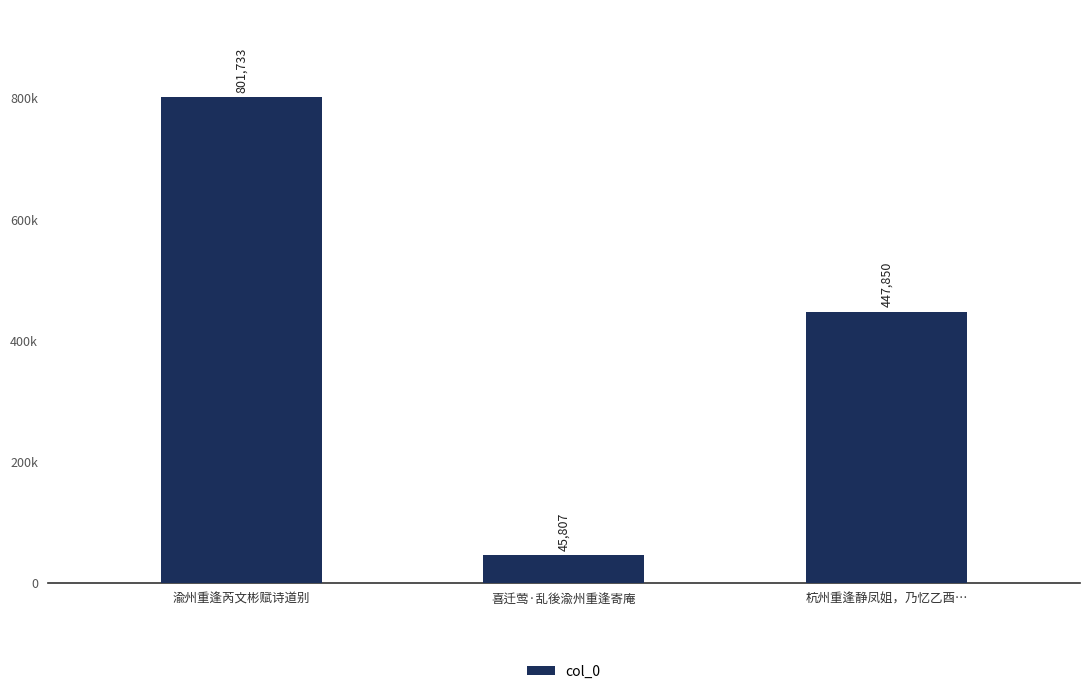

What is the average value?

431797